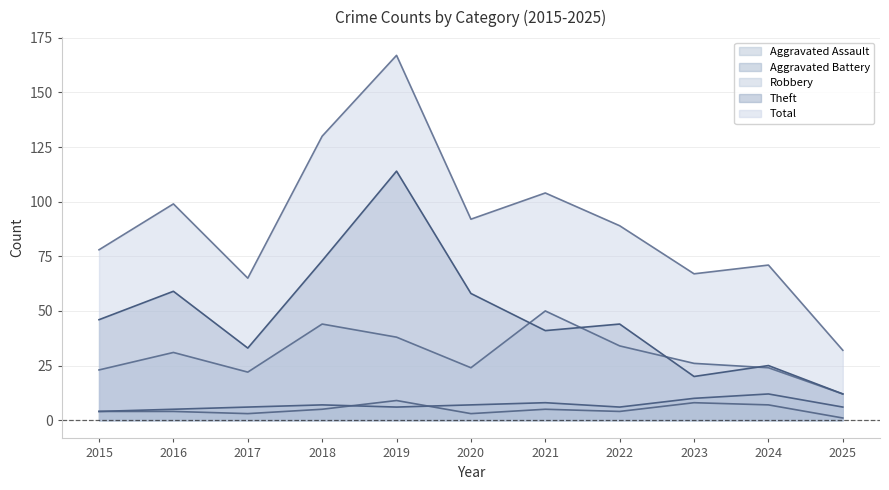

What is the spread (max minus min) of values at 2016?

95